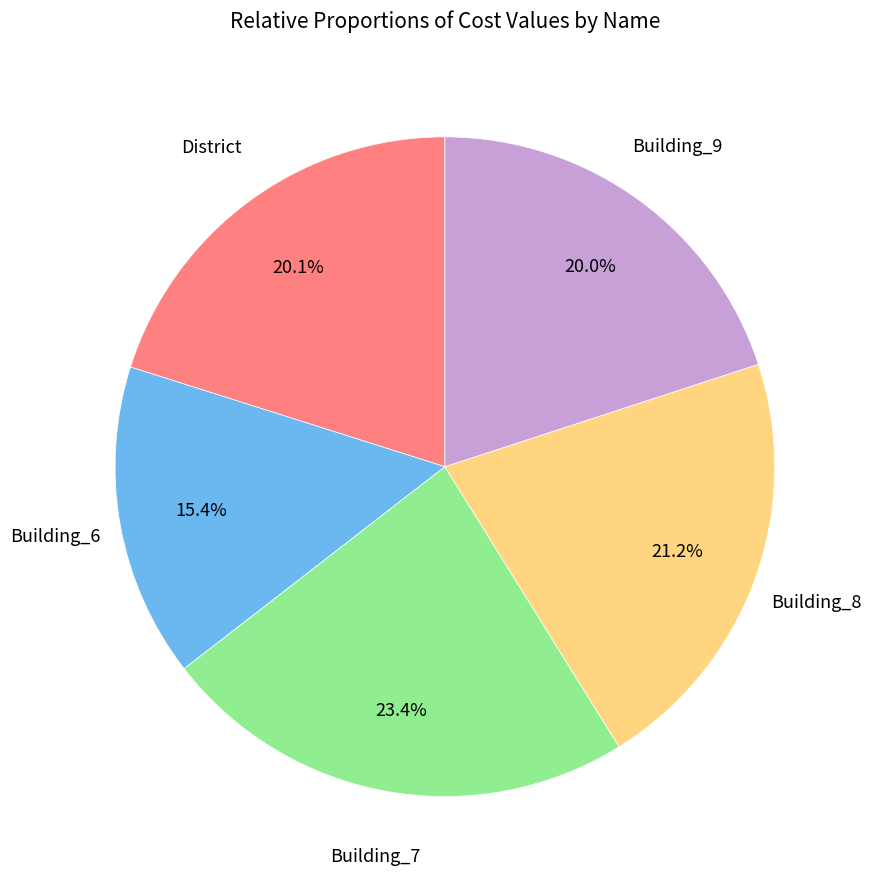

To the nearest percent, what is the average slice percentage?

20%